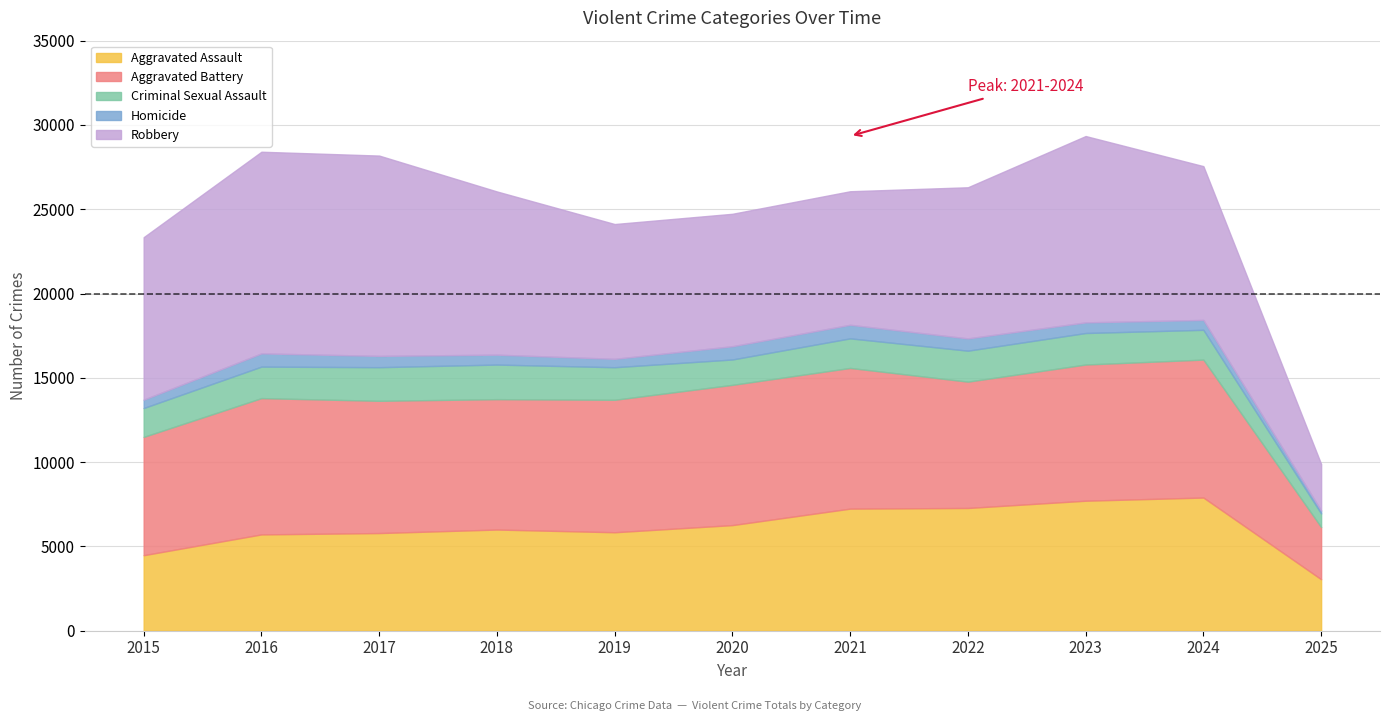

Between 2025 and 2019, which is larger?

2019